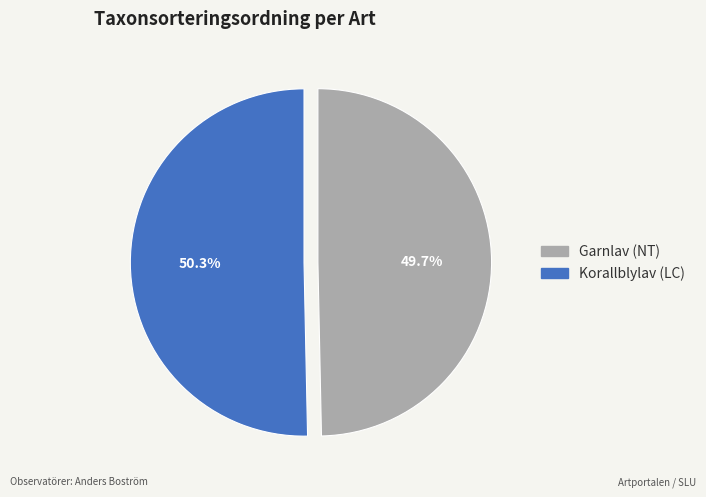

Combined, do Korallblylav (LC) and Garnlav (NT) account for over 50%?

Yes